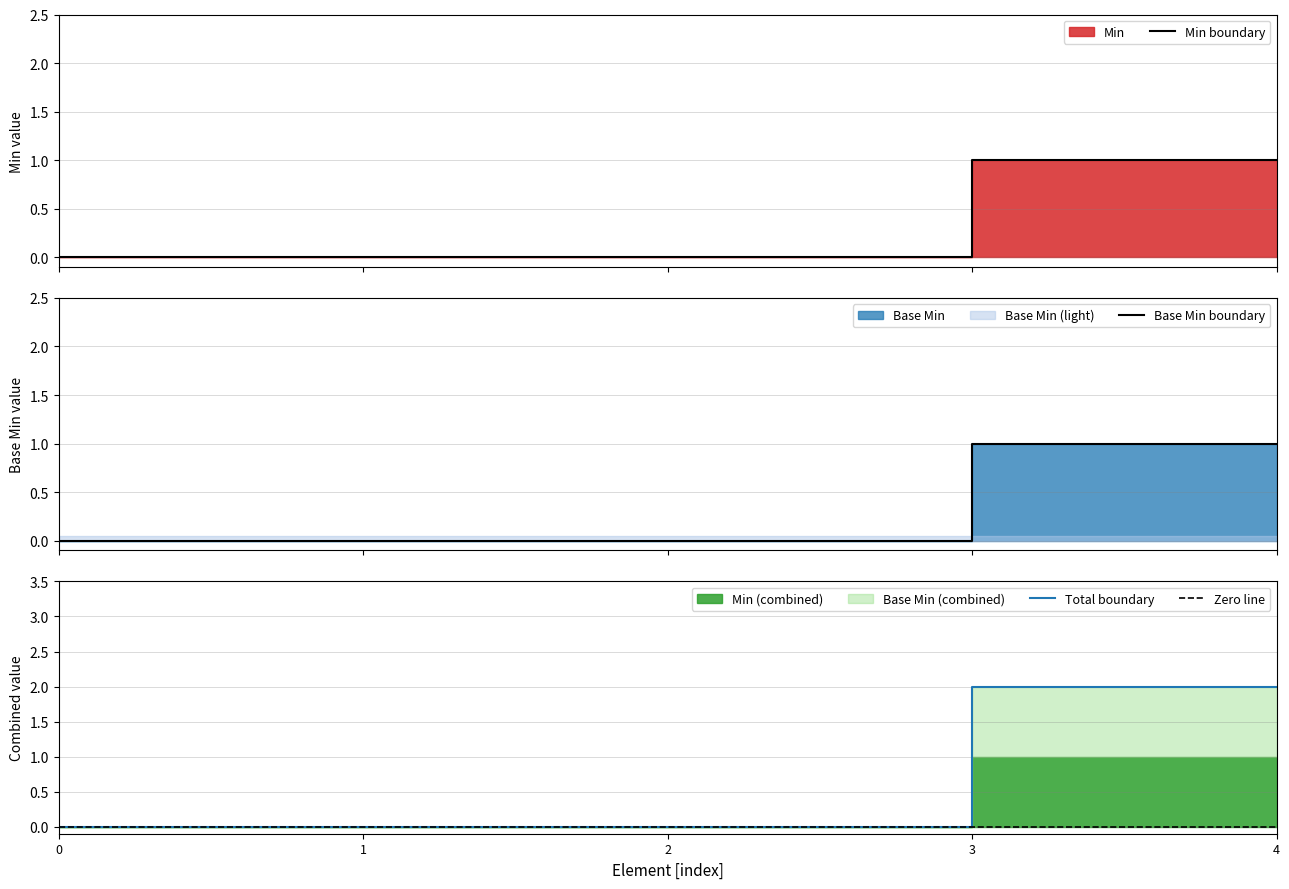

Count the Base Min boundary values in the range 0 to 1.

5